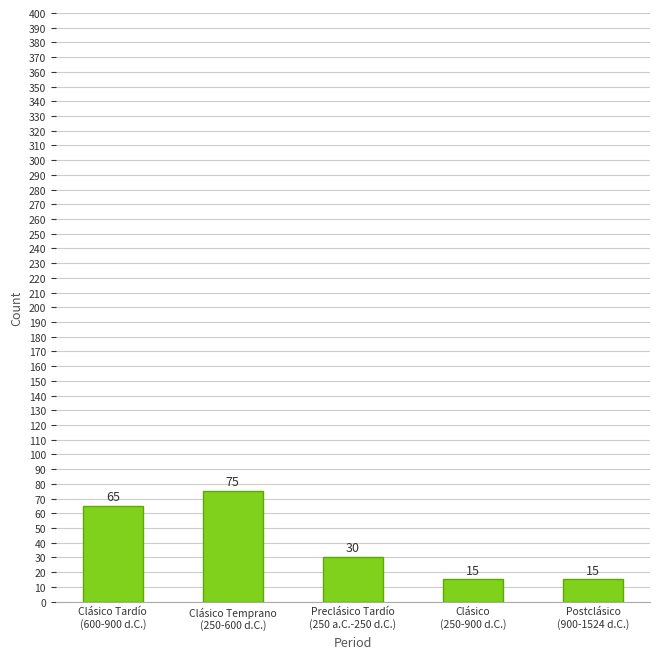

The chart shows a value of 27 at Clásico
(250-900 d.C.). True or false?

False